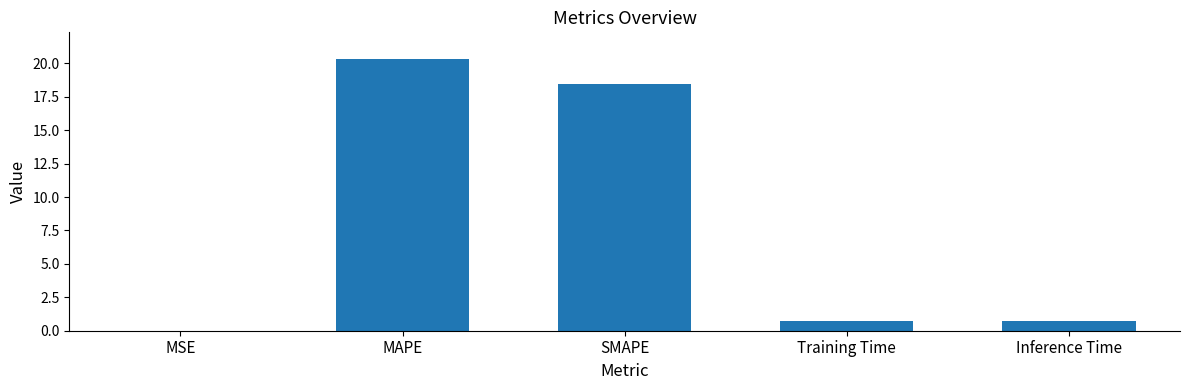

What is the change in value from SMAPE to Inference Time?

-17.7